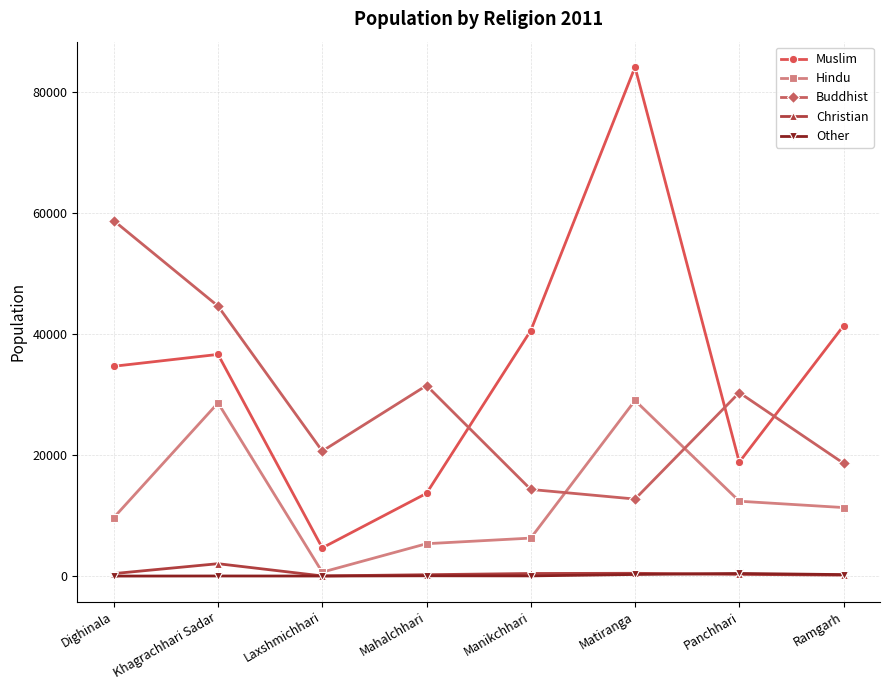

Is it true that Other equals 6 at Dighinala?

True